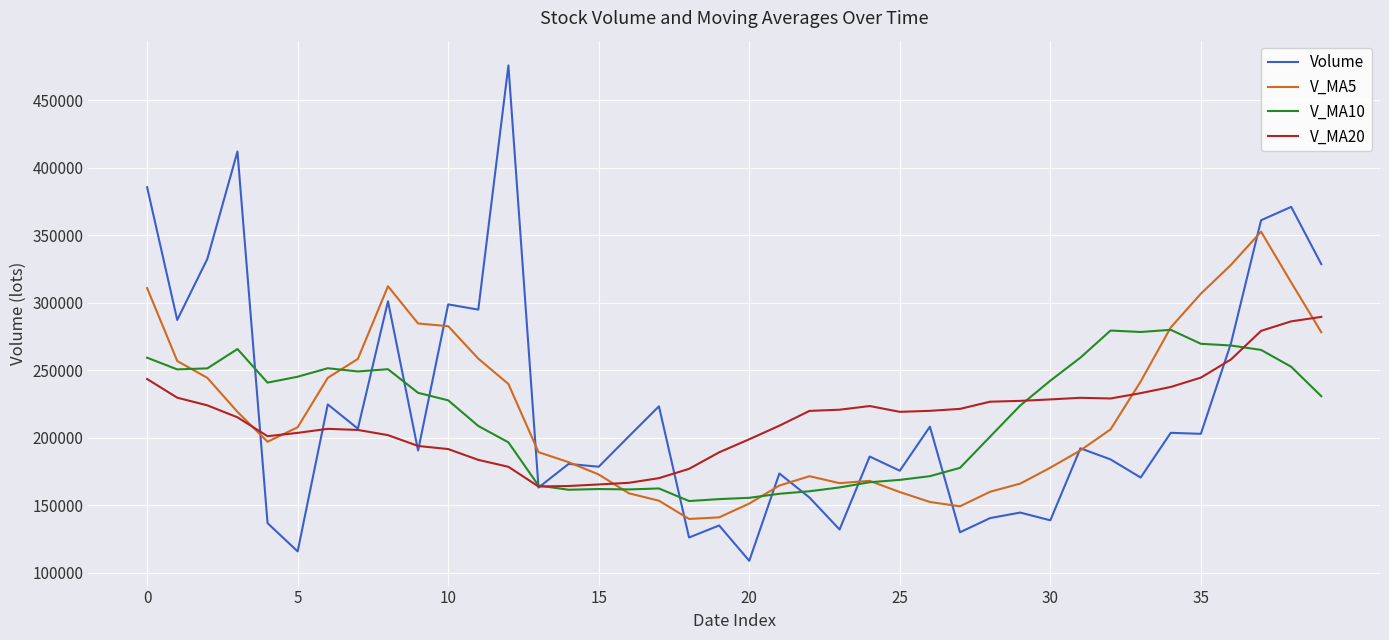

Which series has the largest range (max minus min)?

Volume